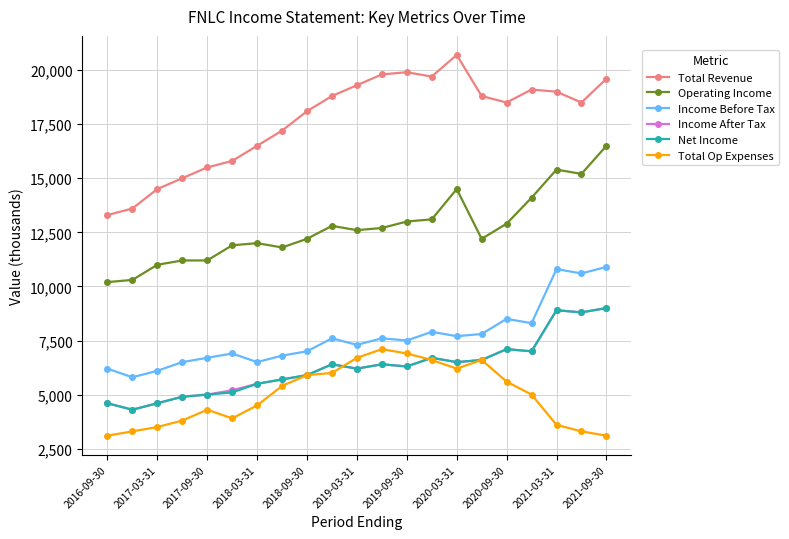

Which series has the largest total across all categories?

Total Revenue